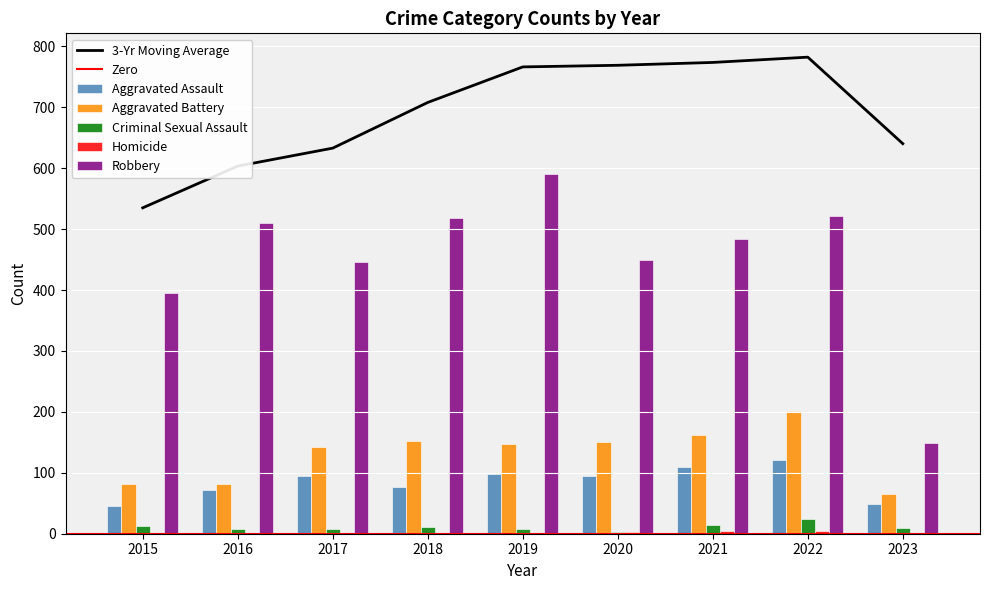

How many groups of bars are there?

9